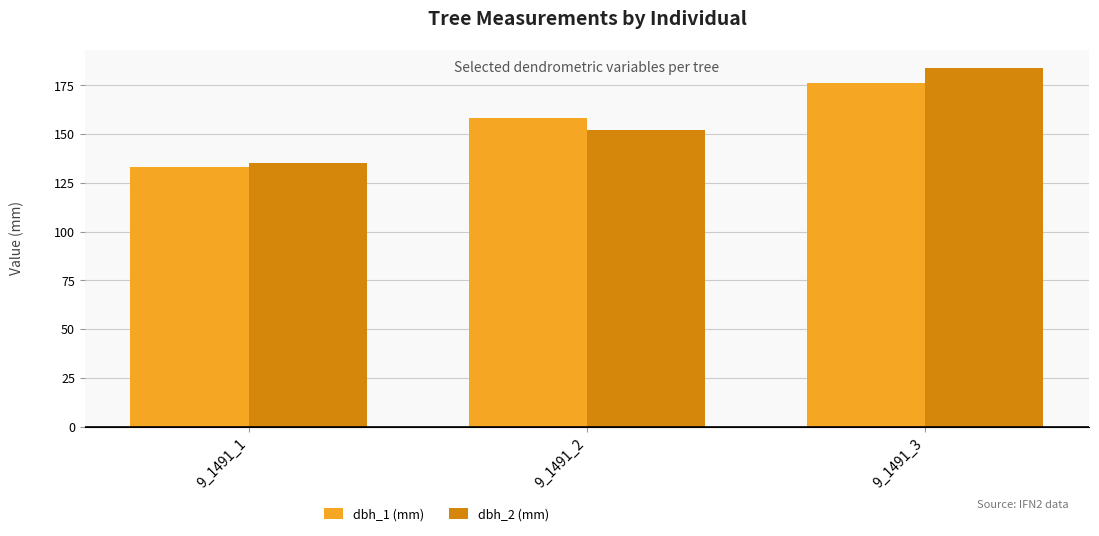

What is the sum of all dbh_1 (mm) values?

467